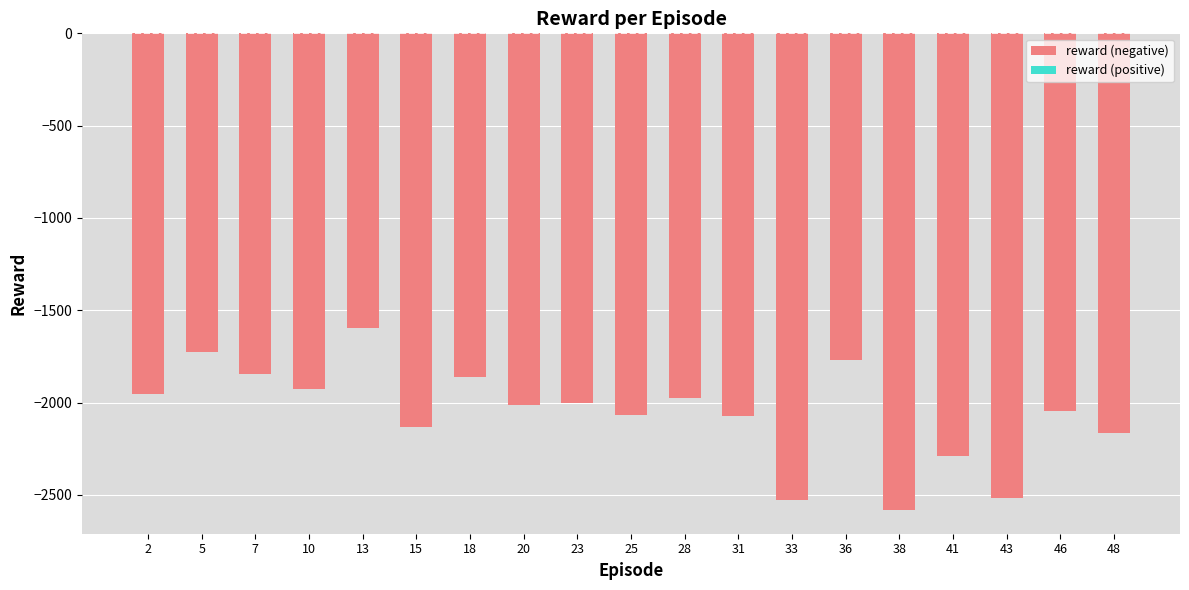

Are the bars horizontal?

No